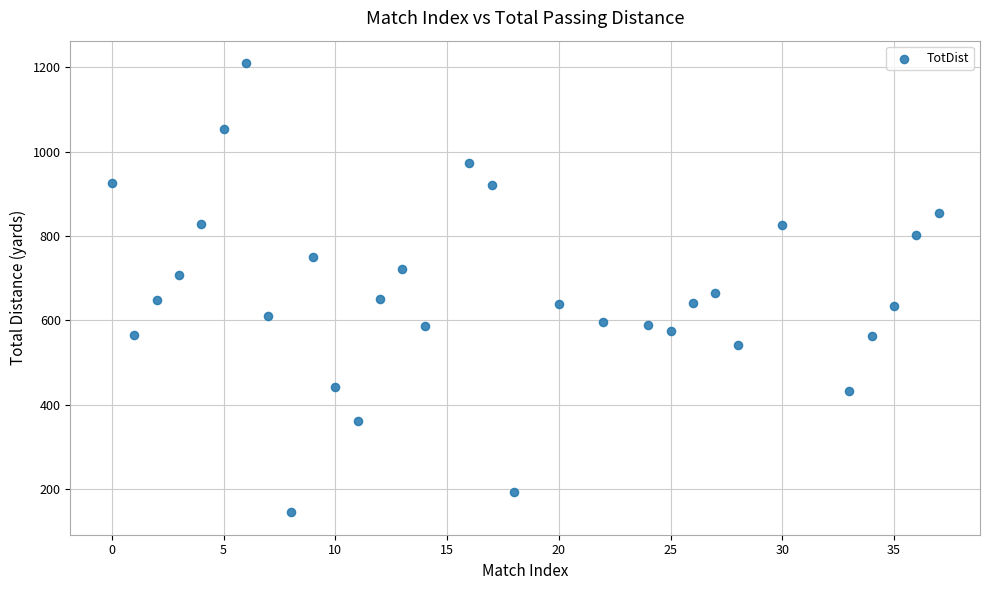

What is the range of Y values (max minus min)?

1065